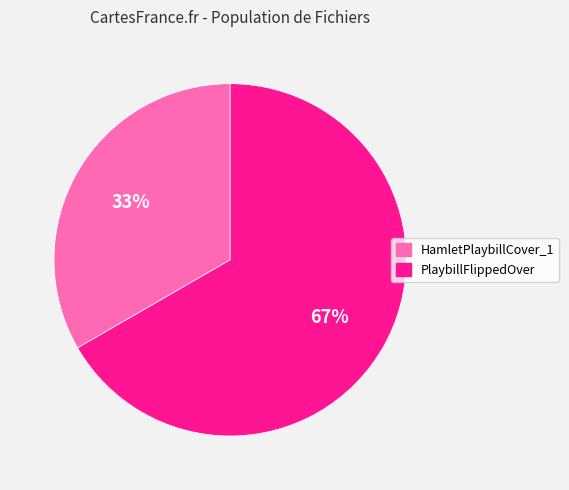

To the nearest percent, what is the combined percentage of PlaybillFlippedOver and HamletPlaybillCover_1?

100%